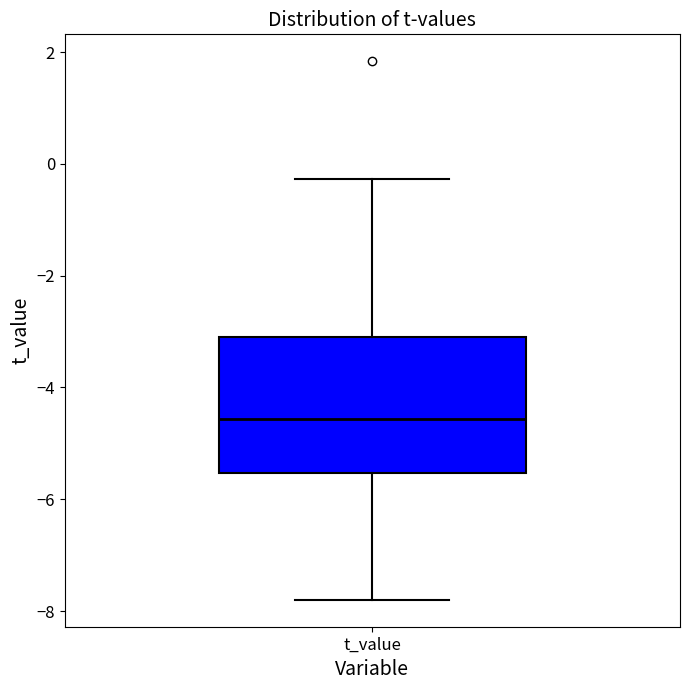

Where does the median line of the box for t_value sit on the y-axis? The values are not printed on the chart, so give them approximately, as read against the axis.

-4.6